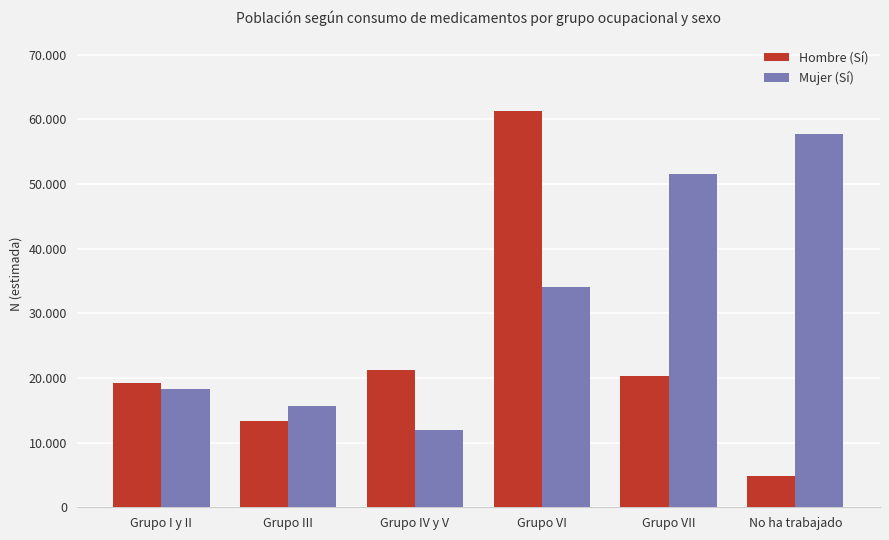

At which category does the chart reach its minimum across all series?

No ha trabajado